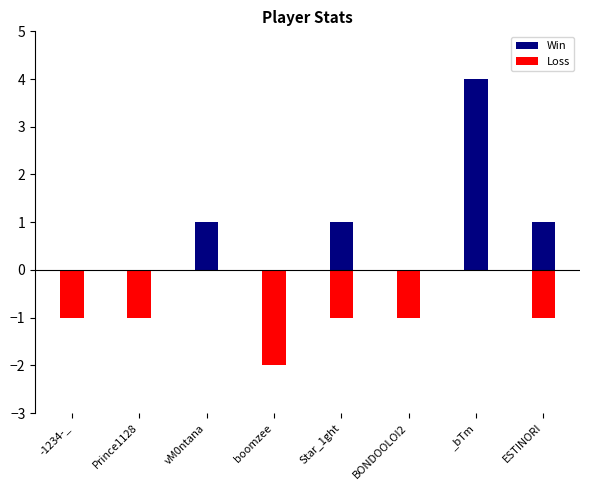

At which label does Win reach its peak?

_bTm